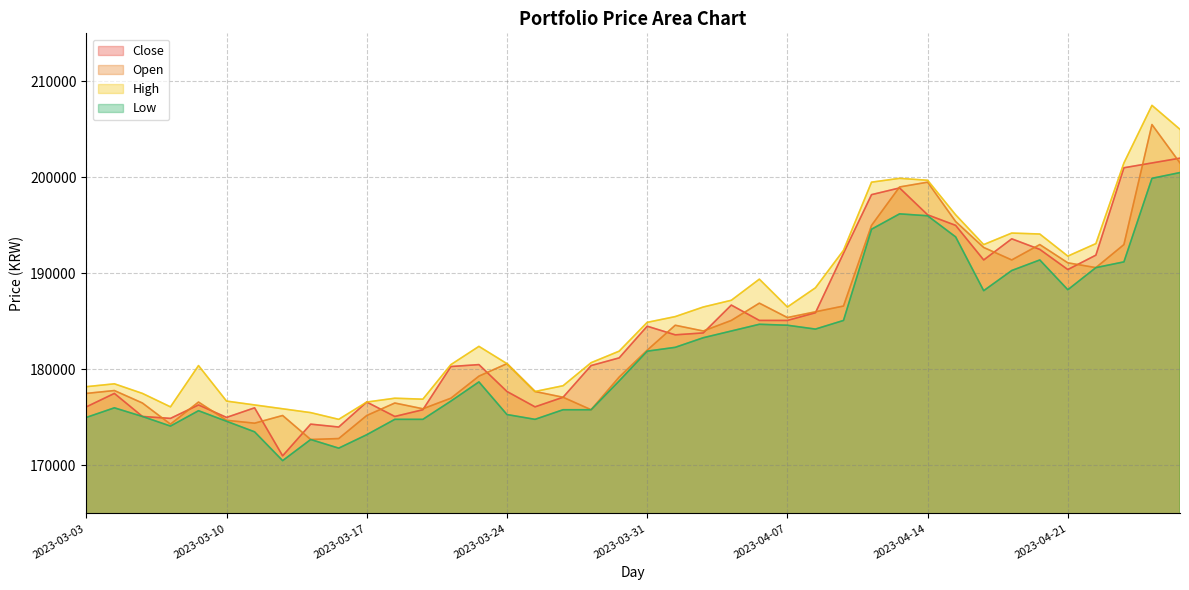

What is the difference between the Close values at 2023-04-26 and 2023-04-10?

15600